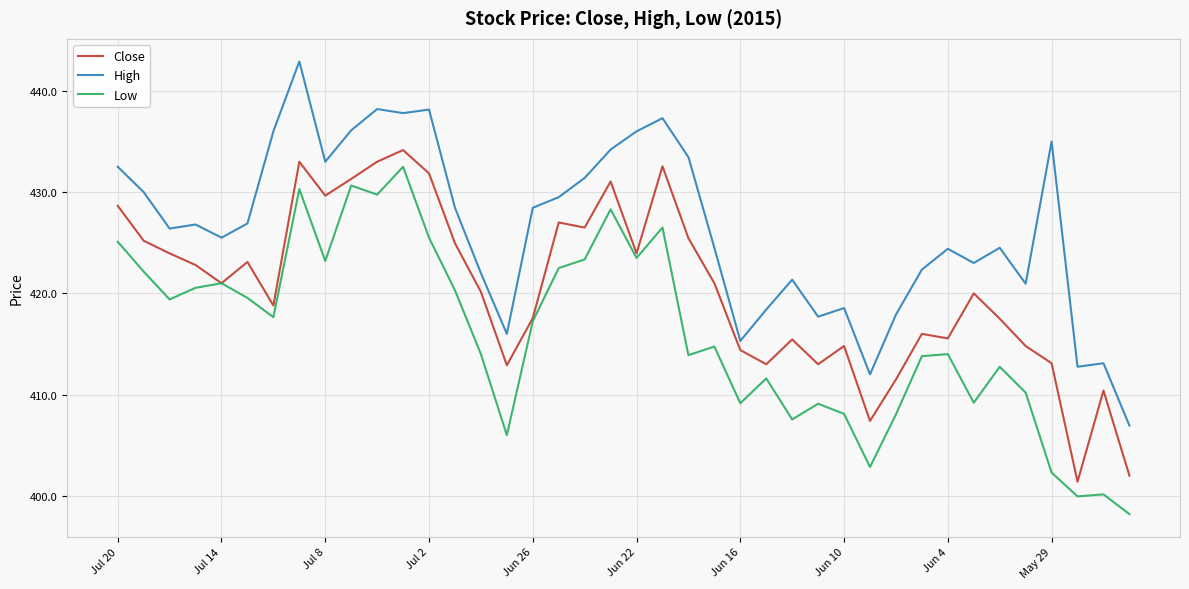

What is the highest value of the Low series?

432.5